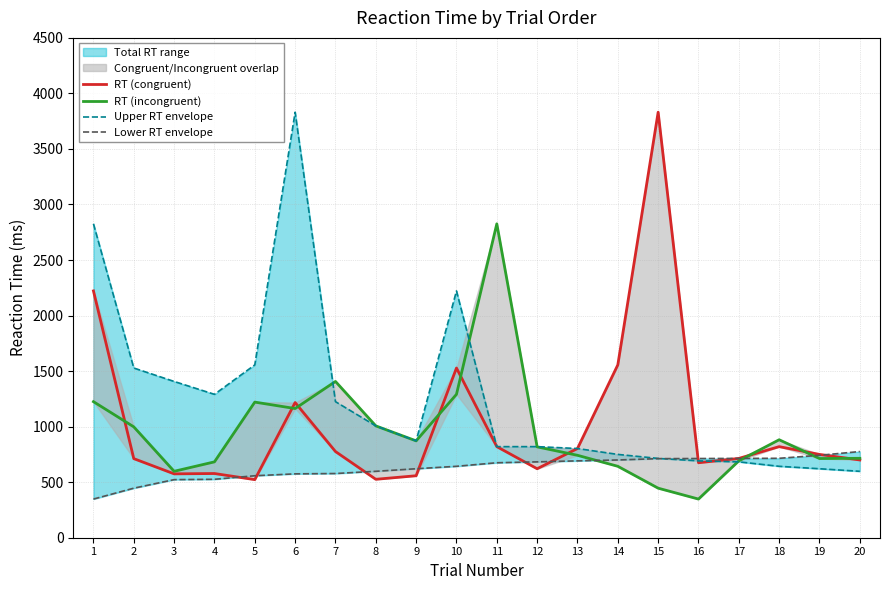

How many intersections are there between Upper RT envelope and Lower RT envelope?

1